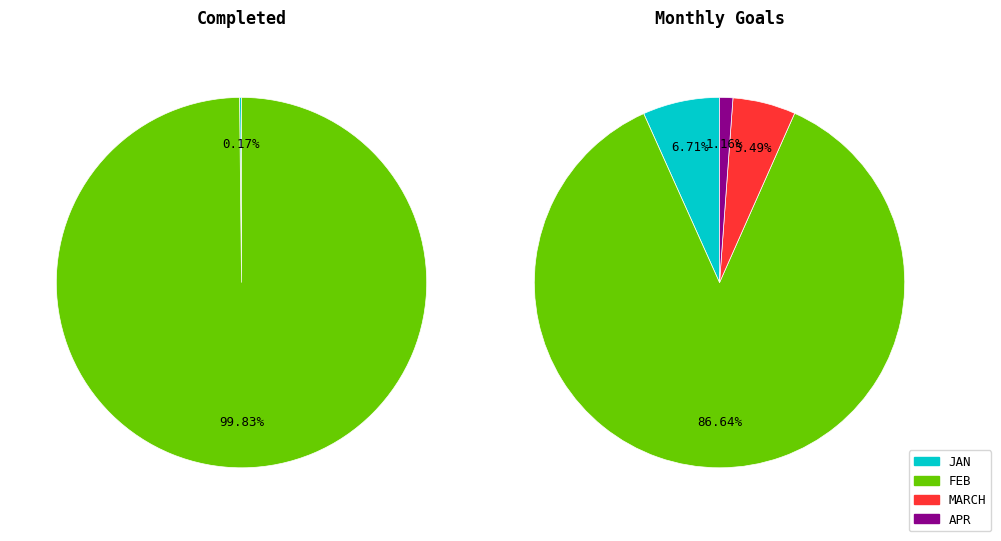

To the nearest percent, what is the difference between the Total Goal and Total Completed slice percentages?

100%